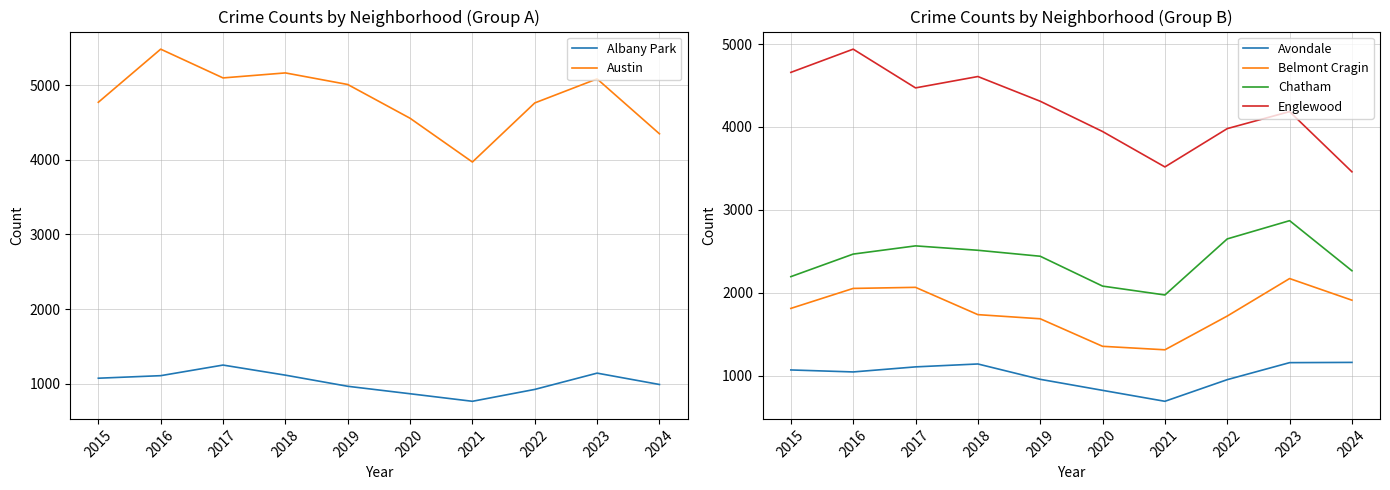

How many interior local peaks does the Chatham series have?

2